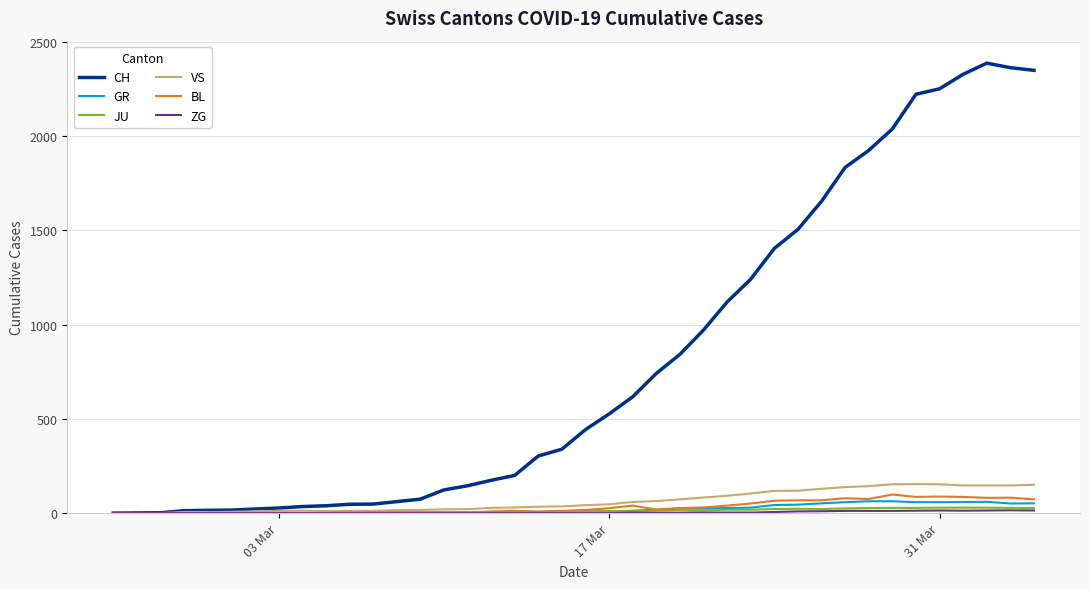

How many categories are shown in the chart?

40